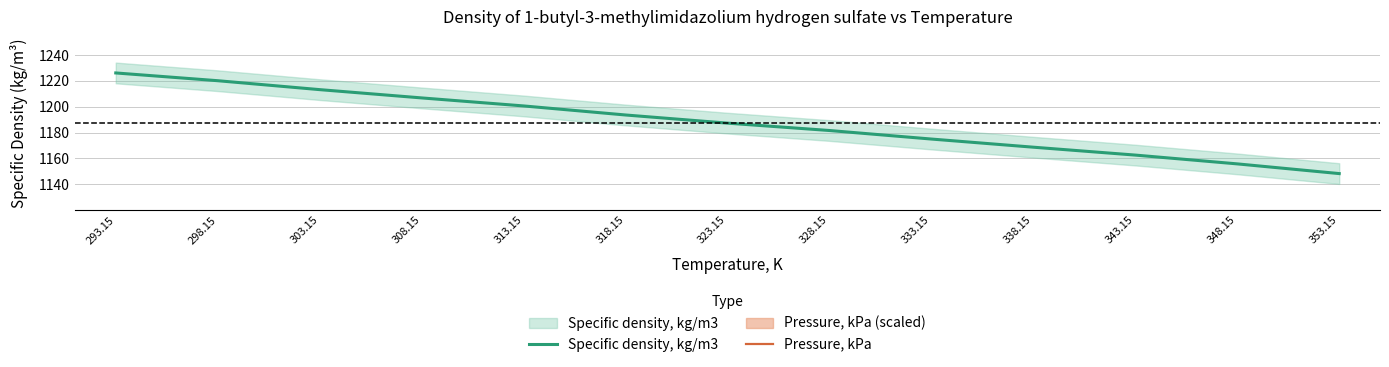

What is the total value across all series at 333.15?

2275.0